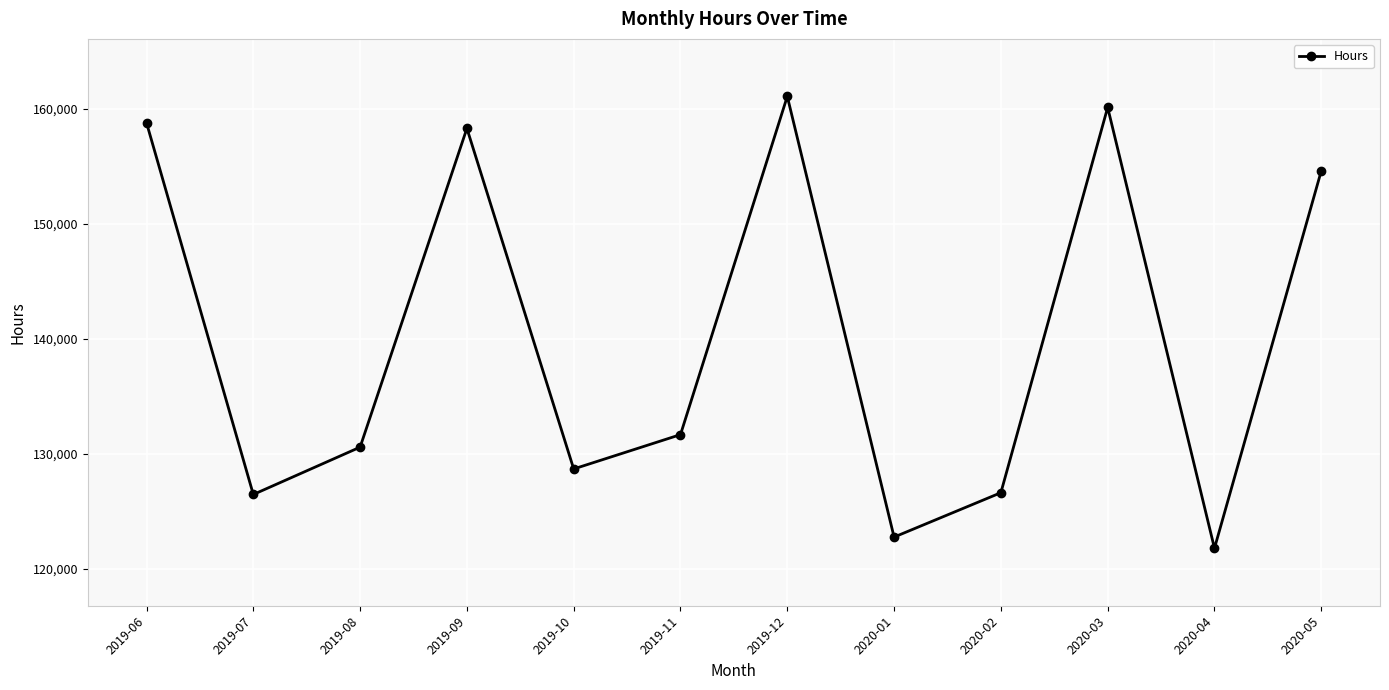

At which label is the value closest to 141453?

2019-11